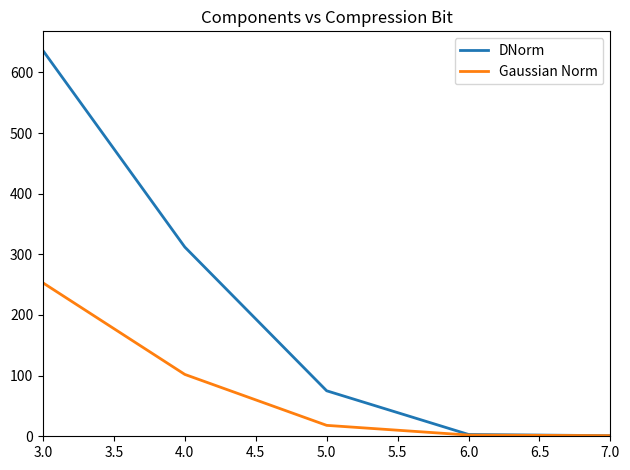

The value of DNorm at 5.0 is 108. True or false?

False